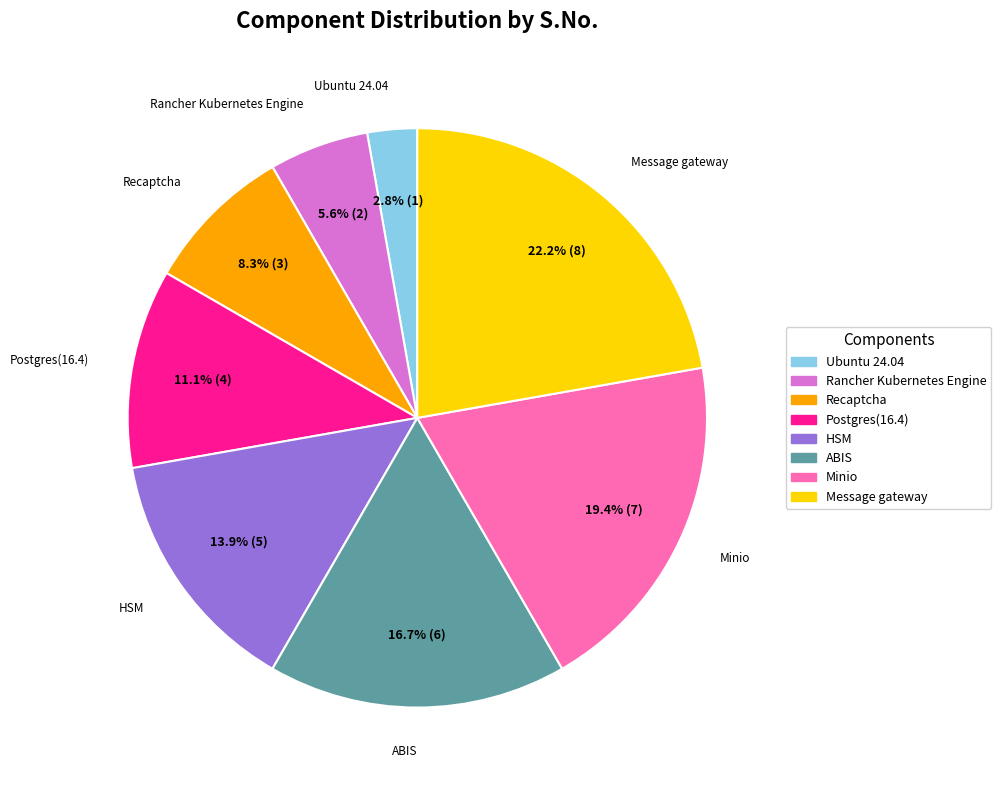

What is the total percentage of Recaptcha and Postgres(16.4)?

19.4%